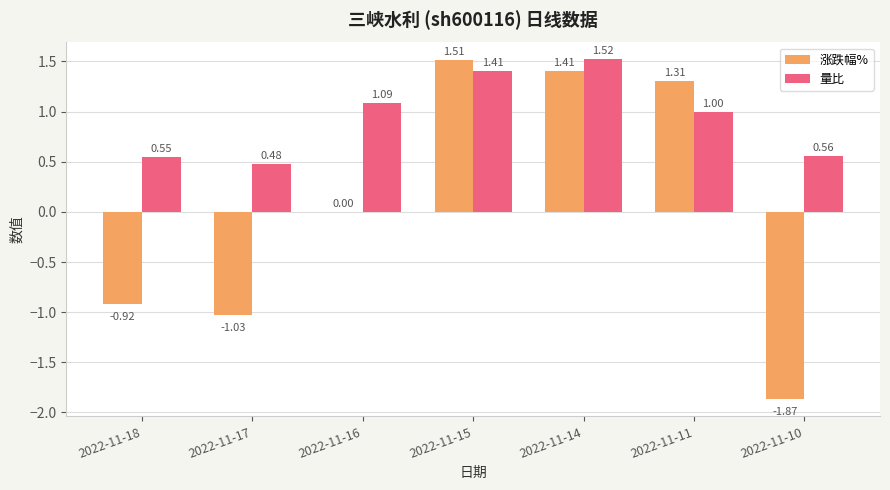

What is the total value across all series at 2022-11-11?

2.3